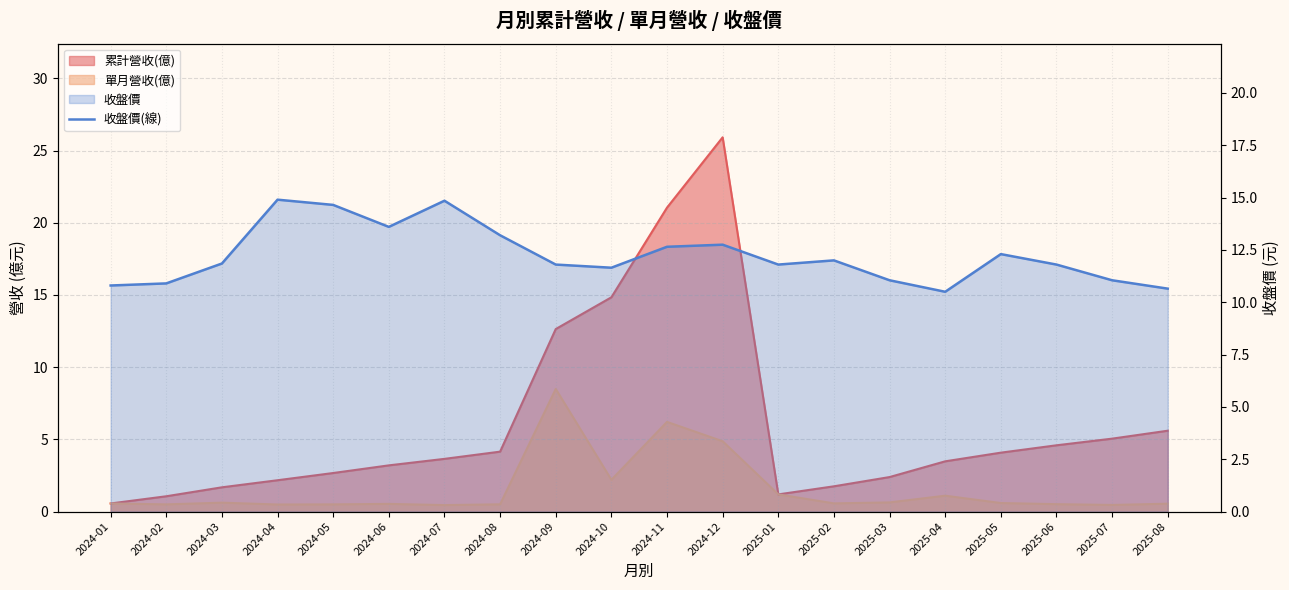

Where does the data first go above 11?

2024-03